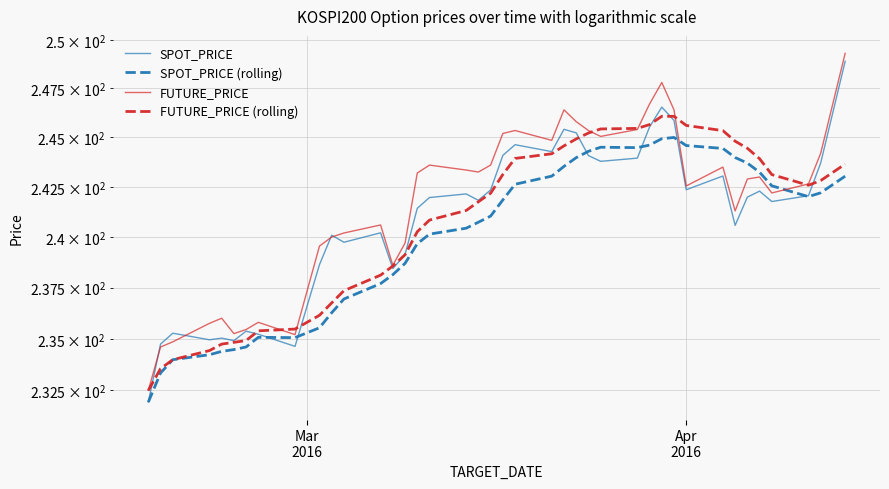

What is the maximum value shown in the chart?

249.3